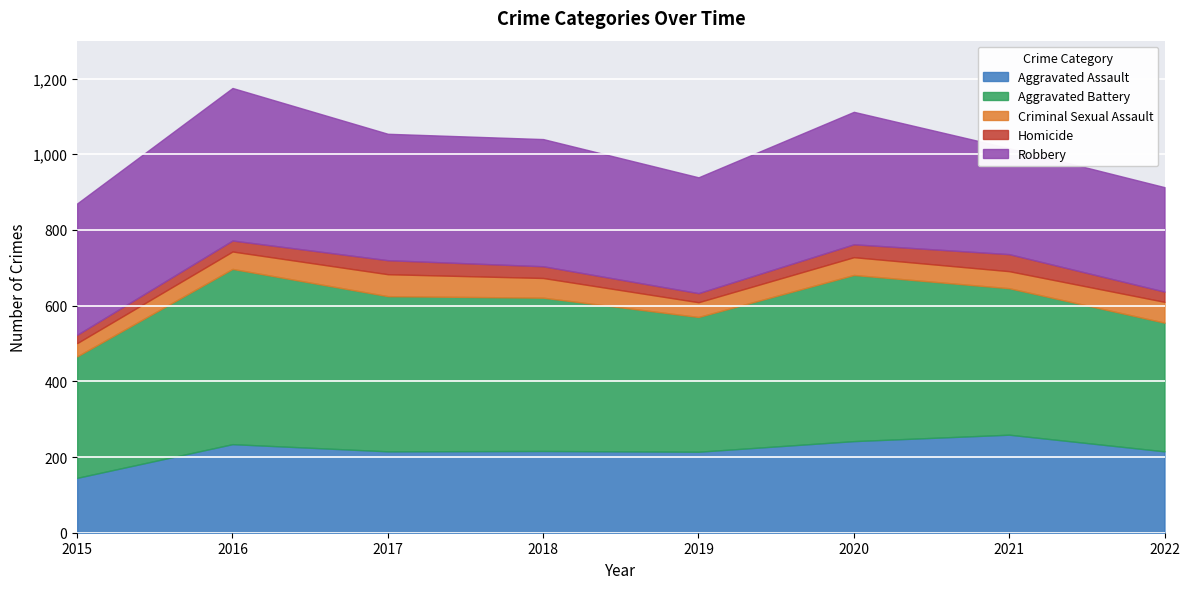

True or false: Aggravated Battery and Aggravated Assault cross at least once.

False